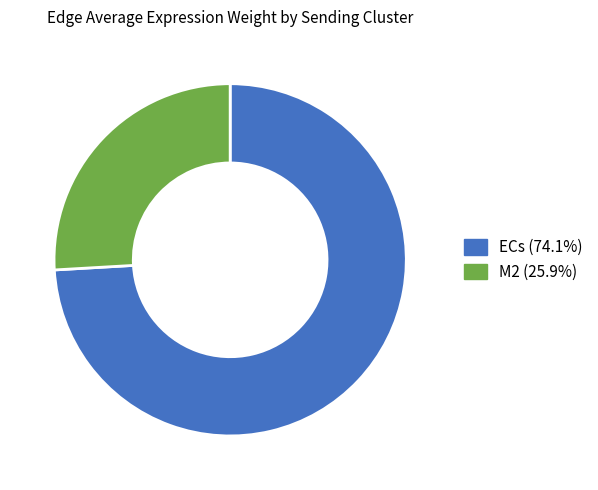

Approximately how many times larger is the value at ECs (74.1%) compared to M2 (25.9%)?

2.9